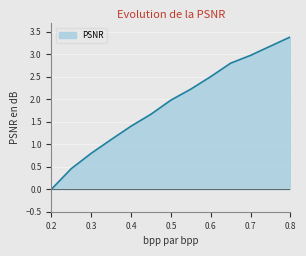

Count the number of categories in the chart.

13